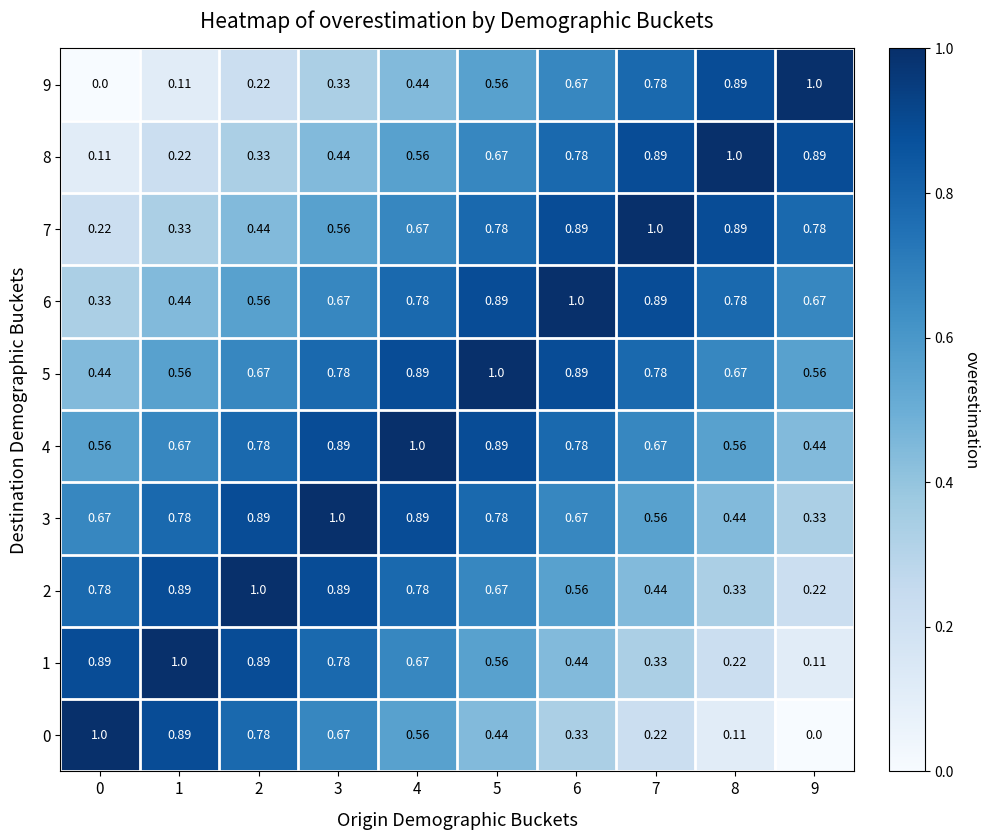

Is the value of 3 at 2 greater than the value of 9 at 2?

Yes